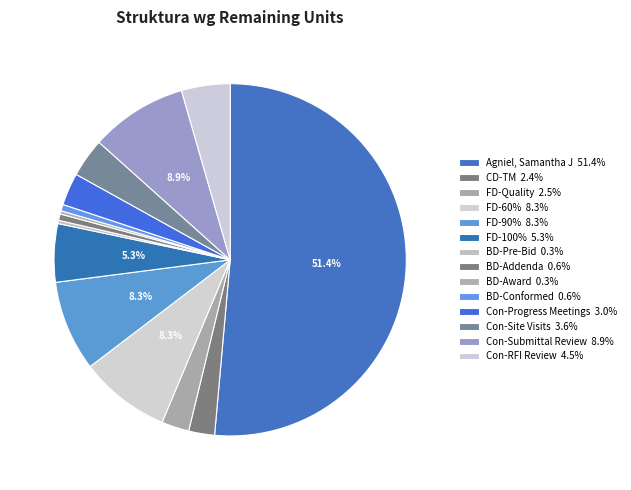

Is the sum of Con-RFI Review and FD-Quality greater than half?

No